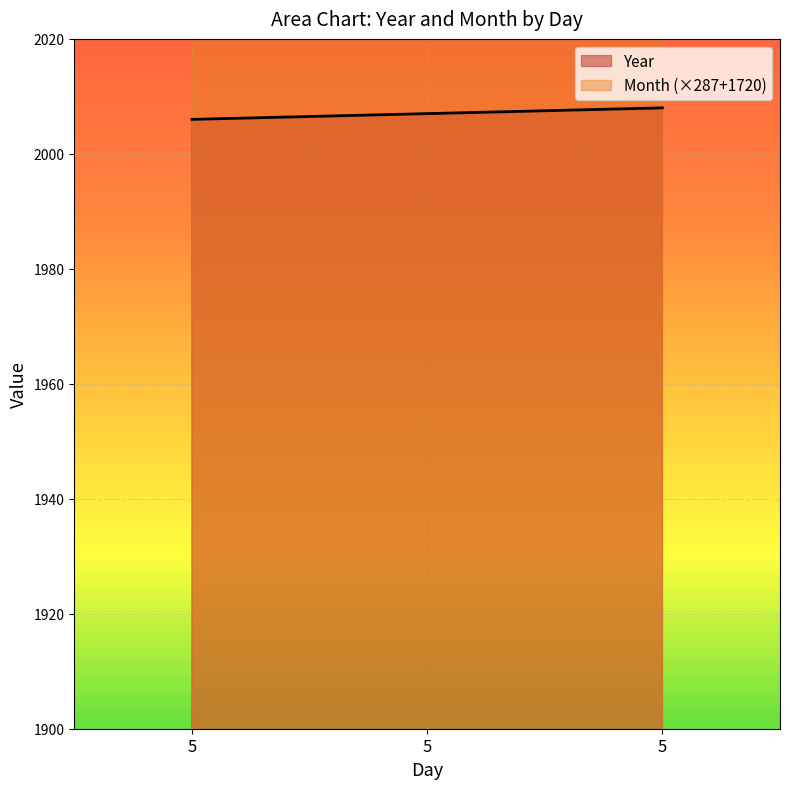

True or false: the data shows 2007 at 5.

True